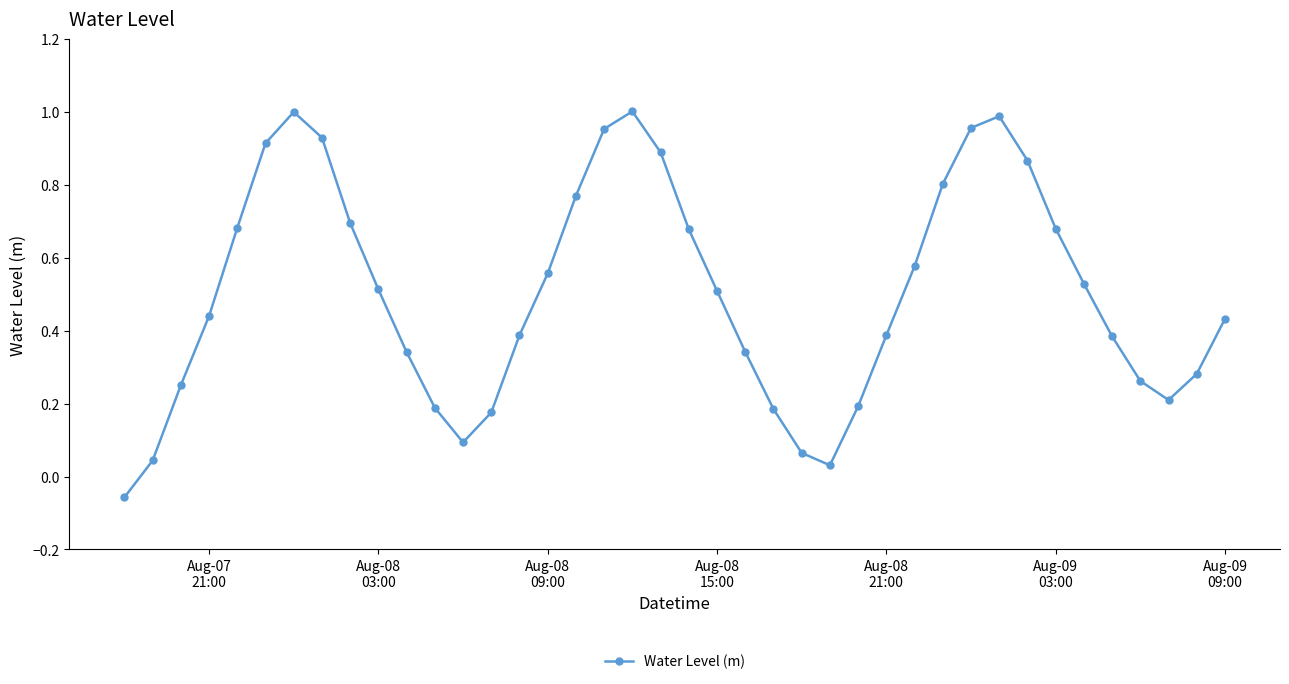

How many interior local peaks (higher than both neighbors) does the data have?

3